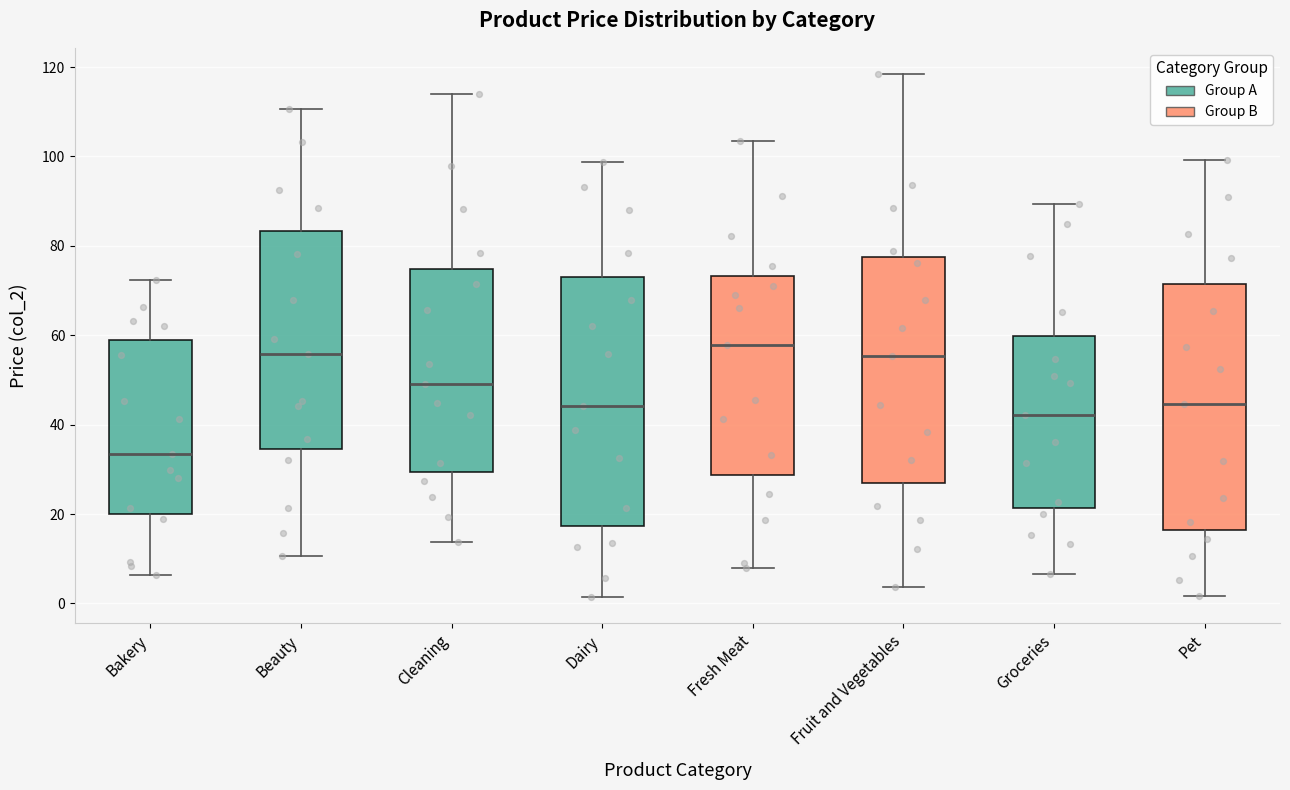

Where does the lower whisker of the box for Groceries end on the y-axis? The values are not printed on the chart, so give them approximately, as read against the axis.

6